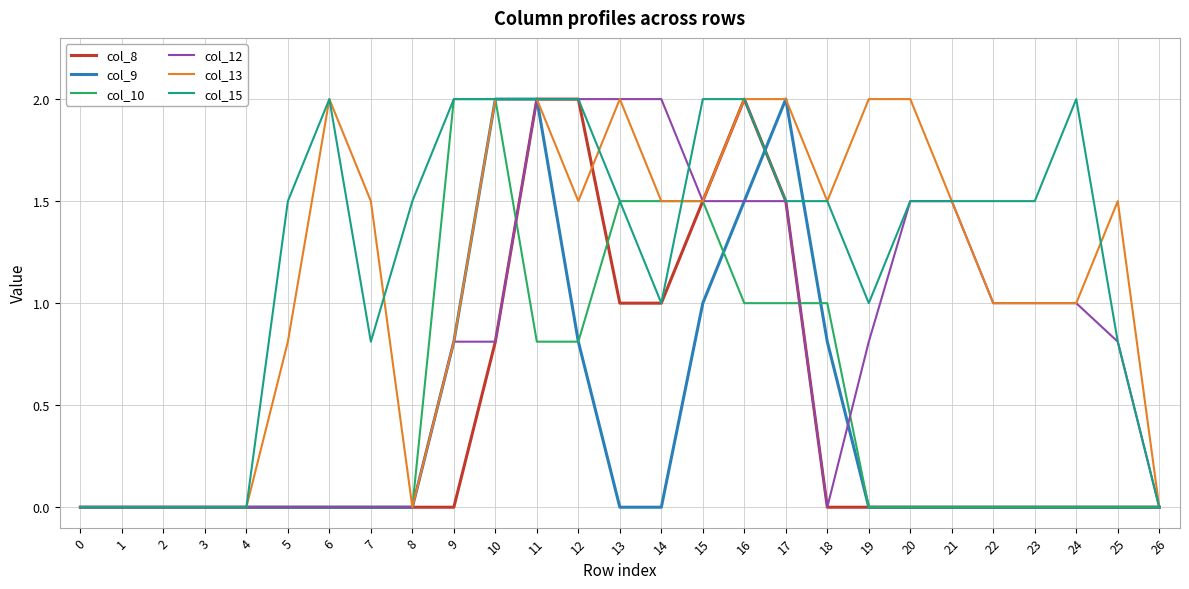

Reading left to right, list all the values displayed in this chart.

col_8: 0.0	0.0	0.0	0.0	0.0	0.0	0.0	0.0	0.0	0.0	0.8	2.0	2.0	1.0	1.0	1.5	2.0	1.5	0.0	0.0	0.0	0.0	0.0	0.0	0.0	0.0	0.0
col_9: 0.0	0.0	0.0	0.0	0.0	0.0	0.0	0.0	0.0	0.8	2.0	2.0	0.8	0.0	0.0	1.0	1.5	2.0	0.8	0.0	0.0	0.0	0.0	0.0	0.0	0.0	0.0
col_10: 0.0	0.0	0.0	0.0	0.0	0.0	0.0	0.0	0.0	2.0	2.0	0.8	0.8	1.5	1.5	1.5	1.0	1.0	1.0	0.0	0.0	0.0	0.0	0.0	0.0	0.0	0.0
col_12: 0.0	0.0	0.0	0.0	0.0	0.0	0.0	0.0	0.0	0.8	0.8	2.0	2.0	2.0	2.0	1.5	1.5	1.5	0.0	0.8	1.5	1.5	1.0	1.0	1.0	0.8	0.0
col_13: 0.0	0.0	0.0	0.0	0.0	0.8	2.0	1.5	0.0	0.8	2.0	2.0	1.5	2.0	1.5	1.5	2.0	2.0	1.5	2.0	2.0	1.5	1.0	1.0	1.0	1.5	0.0
col_15: 0.0	0.0	0.0	0.0	0.0	1.5	2.0	0.8	1.5	2.0	2.0	2.0	2.0	1.5	1.0	2.0	2.0	1.5	1.5	1.0	1.5	1.5	1.5	1.5	2.0	0.8	0.0